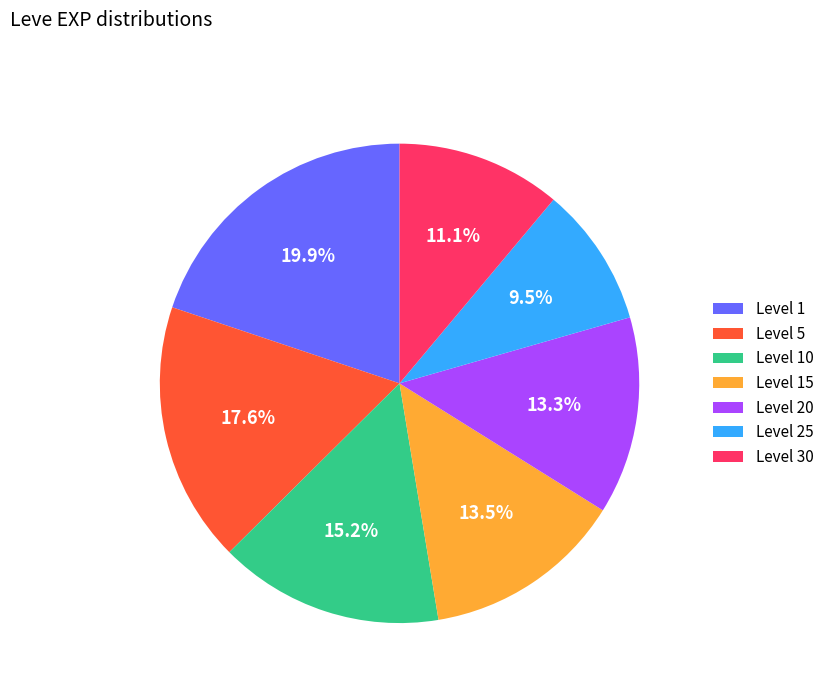

Do Level 1 and Level 30 together represent more than half of the pie?

No